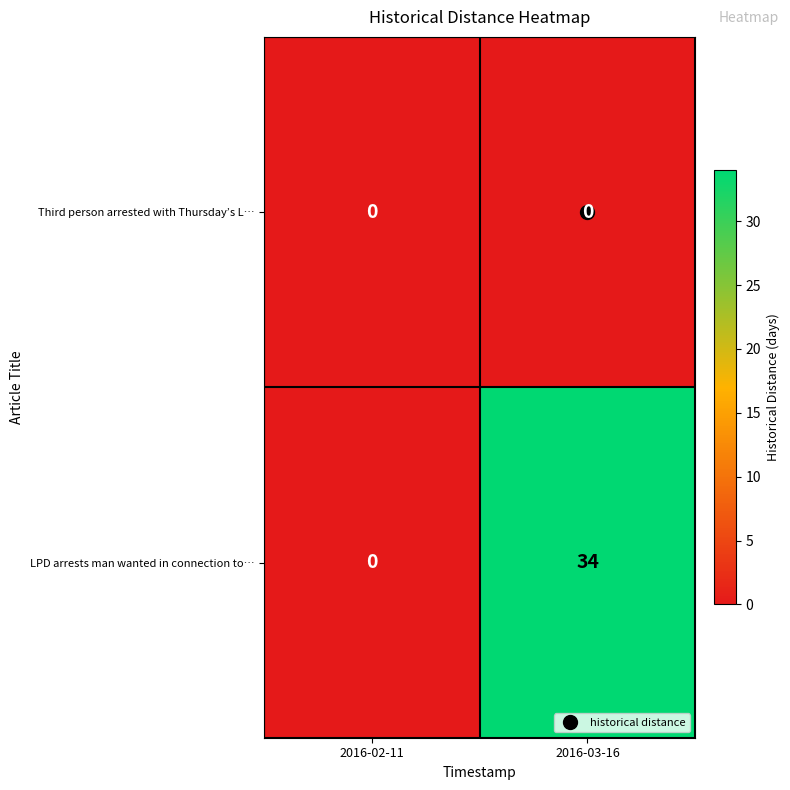

What is the sum of all LPD arrests man wanted in connection to… values?

34